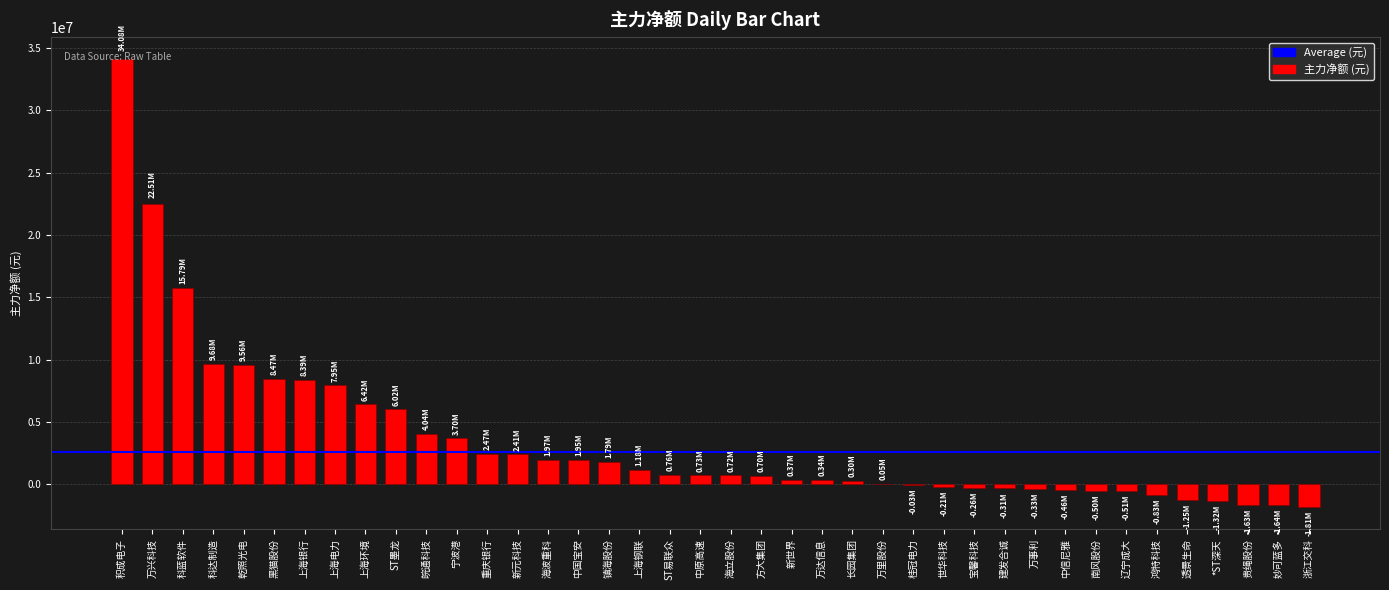

Does the chart contain stacked bars?

No